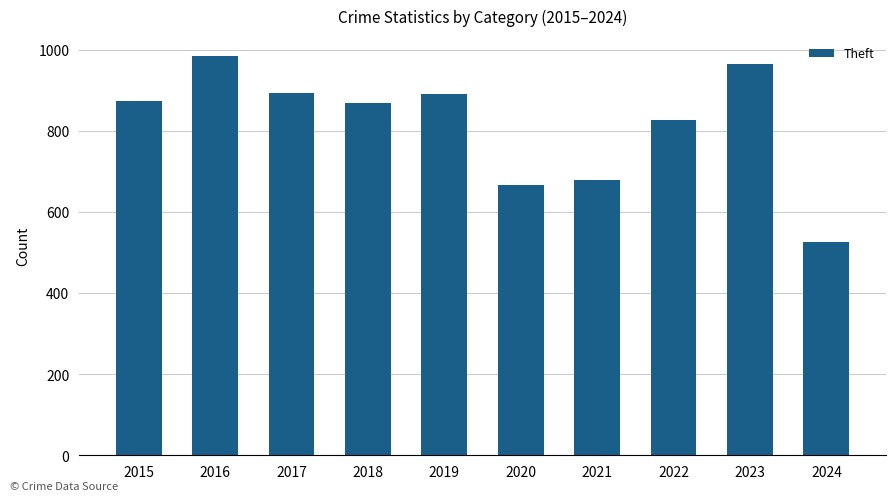

What is the smallest value displayed?

525